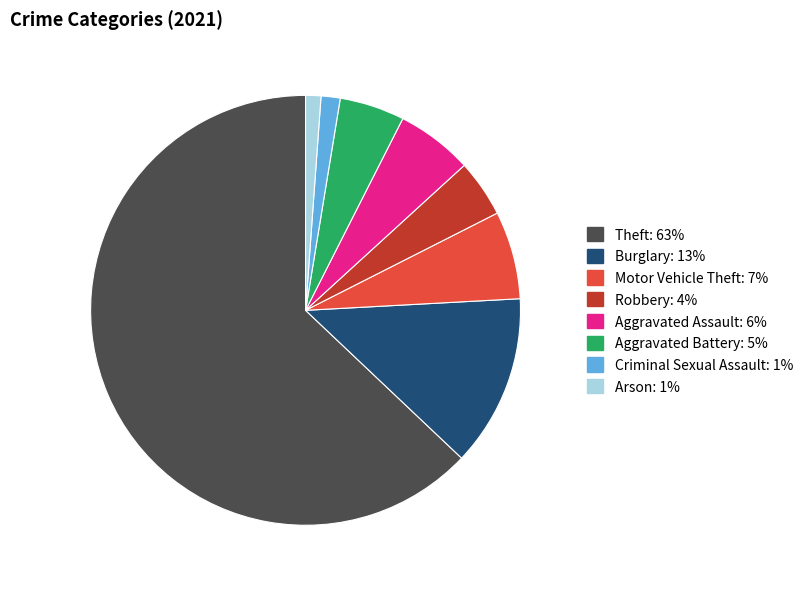

Is there any slice that represents more than half of the pie?

Yes